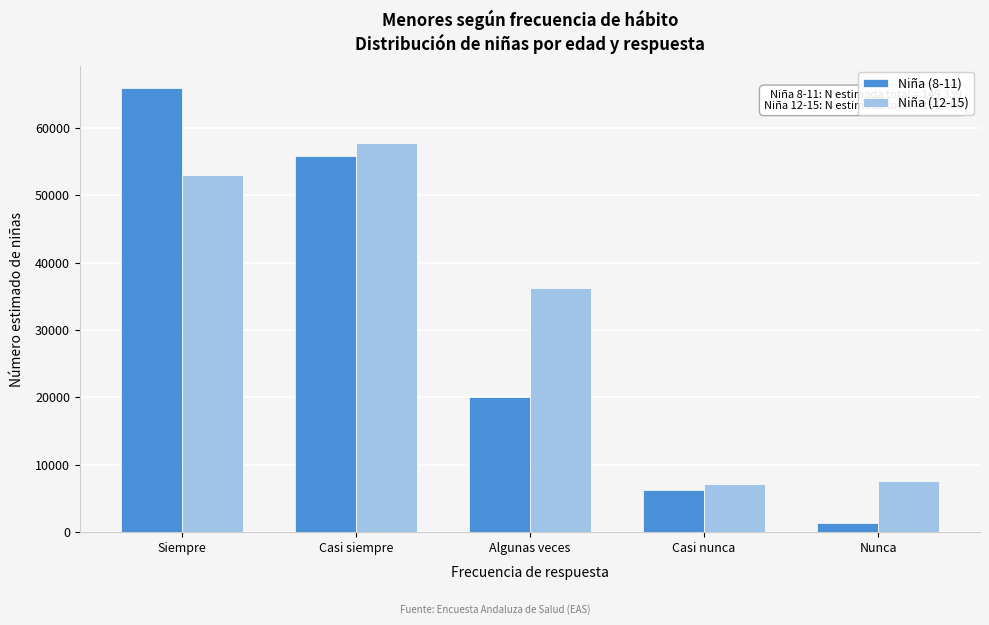

Reading left to right, transcribe all the data shown in this chart.

Niña (8-11): 65881	55791	20066	6233	1368
Niña (12-15): 52967	57758	36279	7085	7511